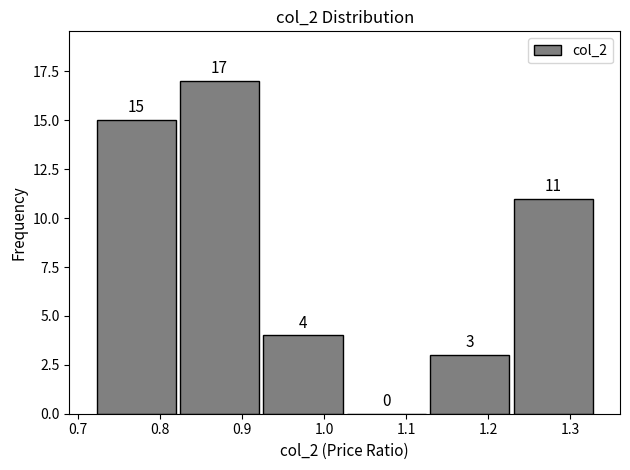

How tall is the bar that spans 0.92 to 1.03 on the x-axis? The bar edges are not printed on the chart, so give them approximately, as read against the axis.

4